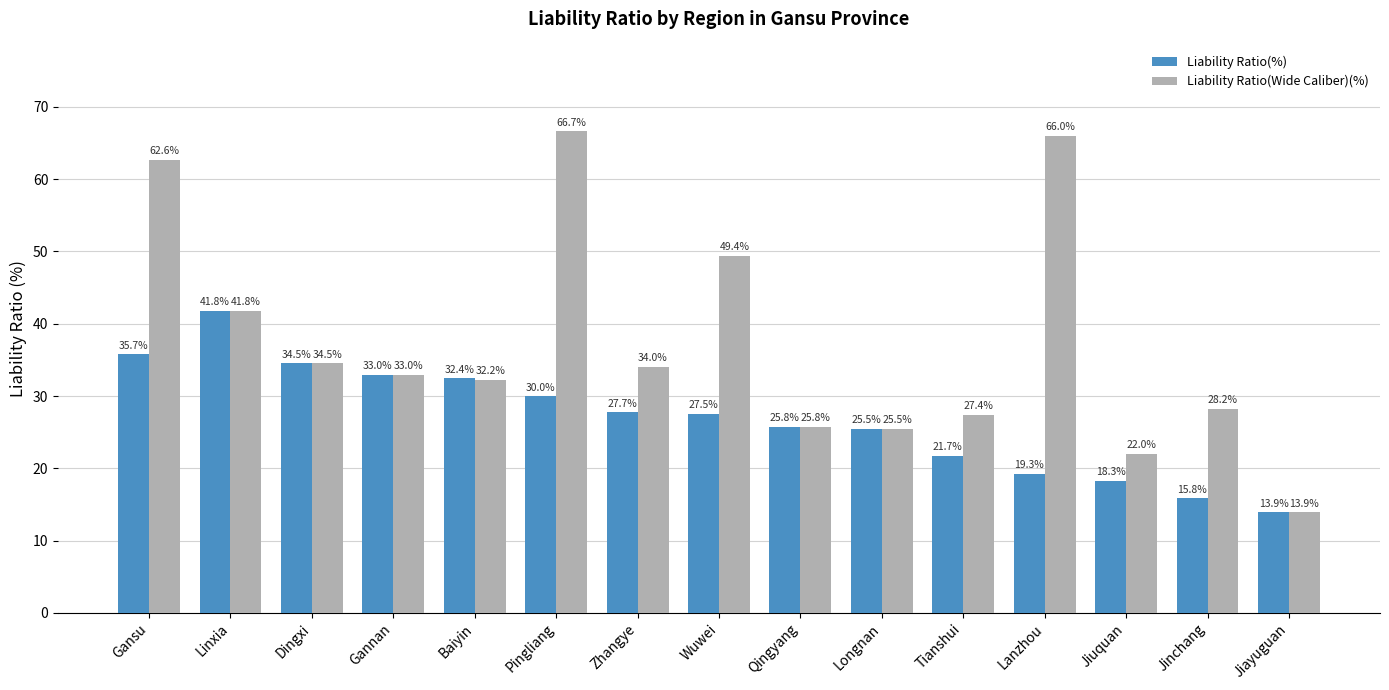

Count the number of data series in this chart.

2